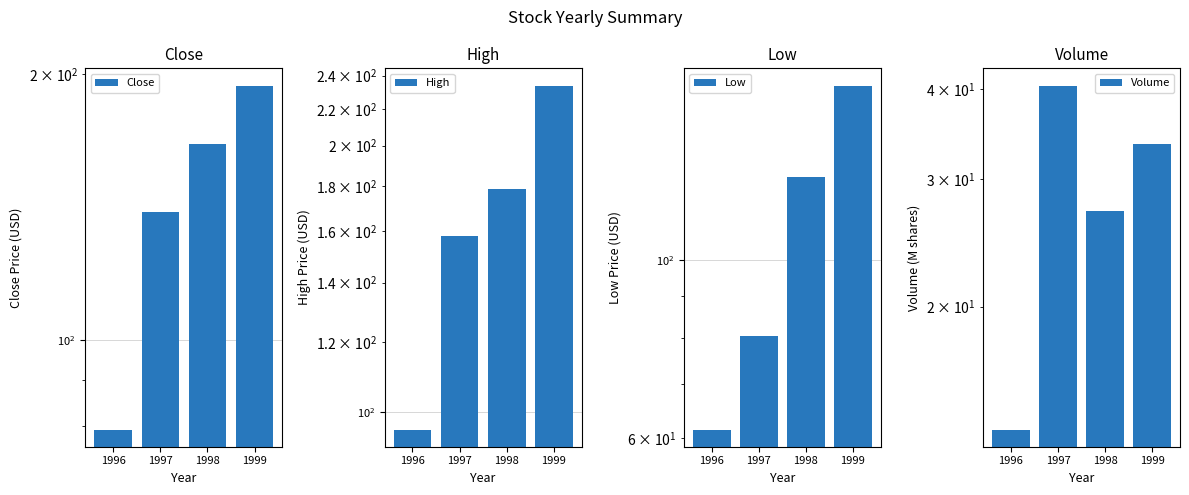

The Volume series shows 57.8 at 1997. True or false?

False